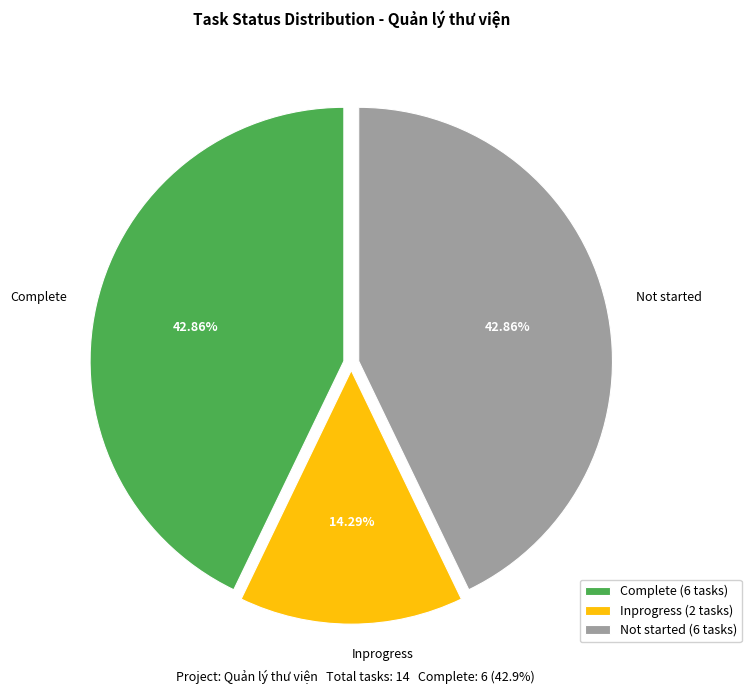

Which slice is the smallest?

Inprogress